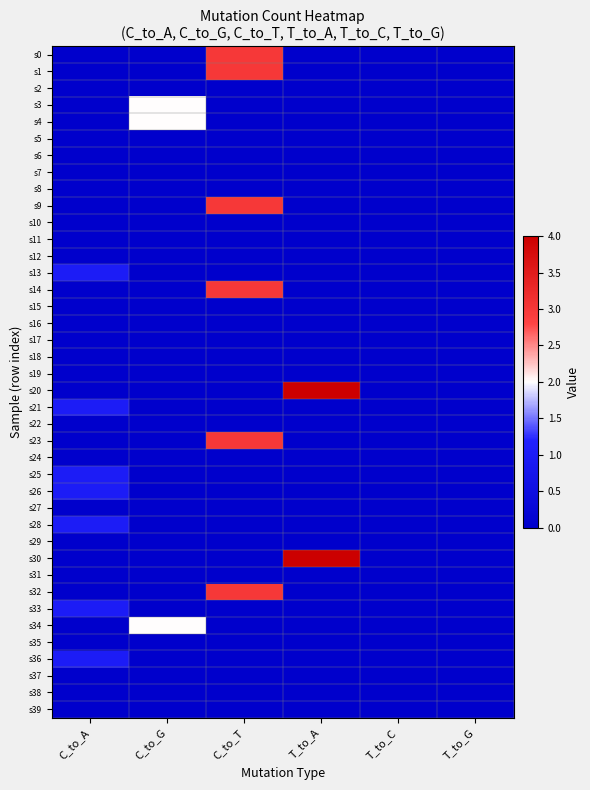

Which series has the largest range (max minus min)?

s20